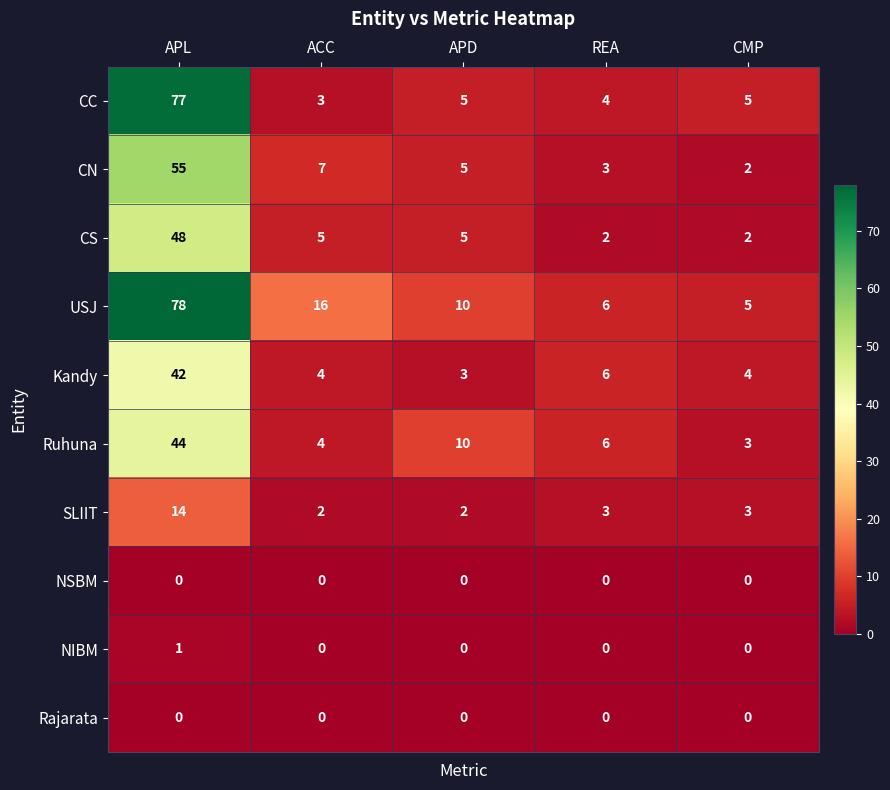

Between APL and APD, which series saw the biggest shift?

CC